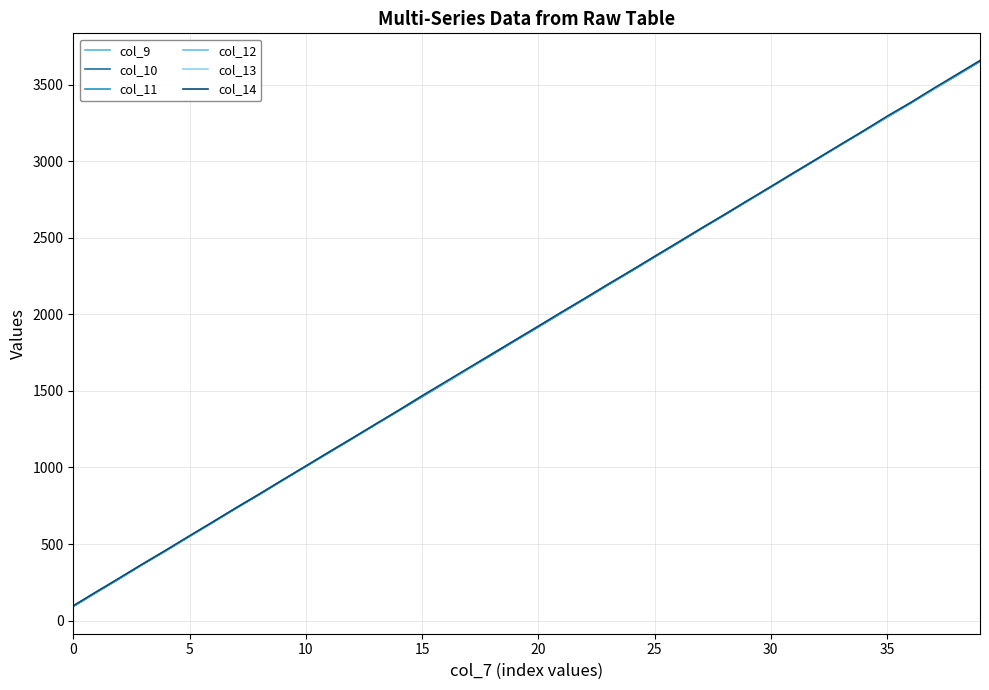

Which series has the largest range (max minus min)?

col_12